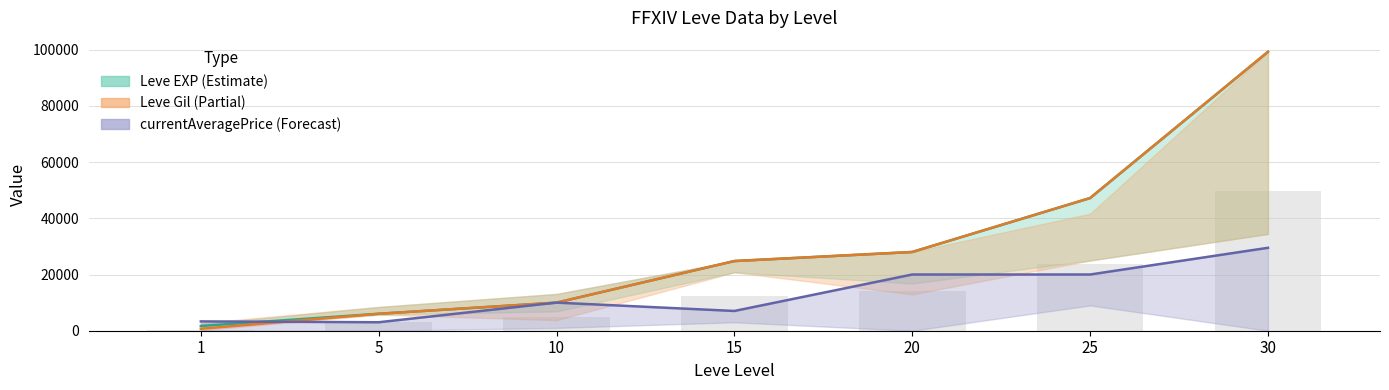

Which category has the highest value across all series?

30